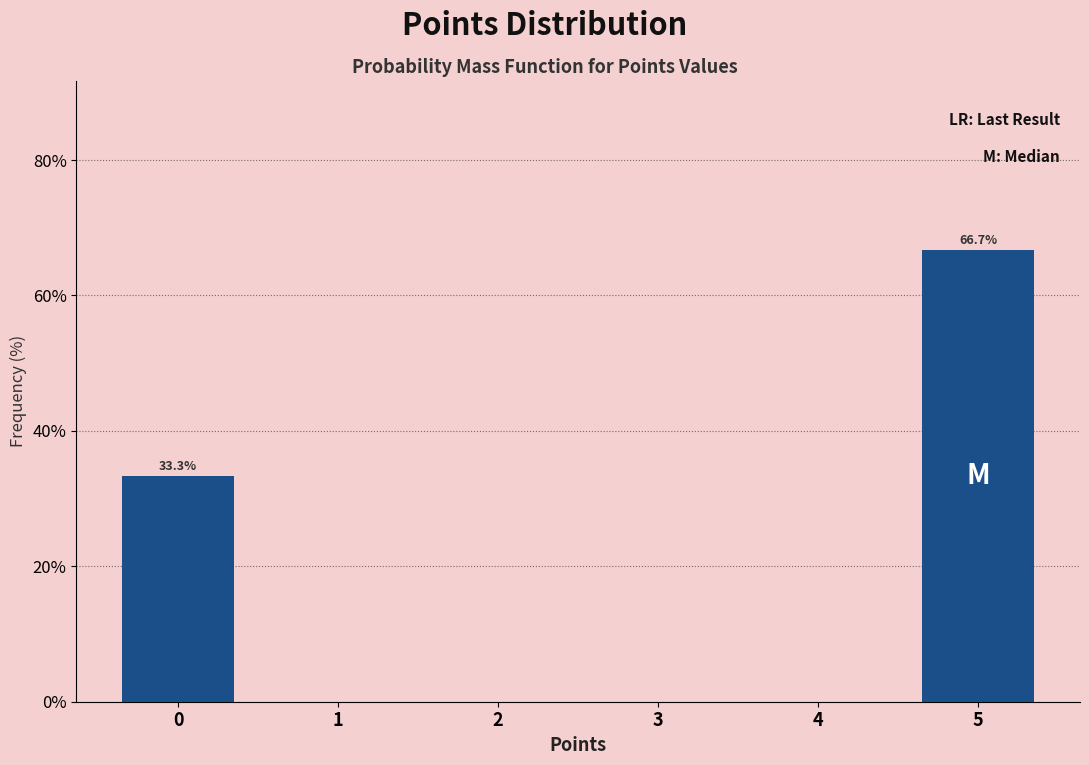

Reading left to right, what are all the values shown in this chart?

0=33.3	1=0.0	2=0.0	3=0.0	4=0.0	5=66.7